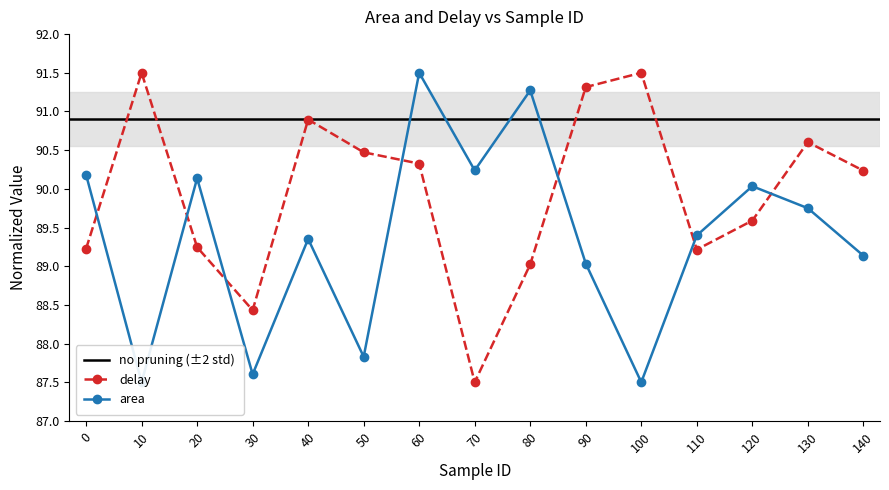

True or false: area has a value of 122.0 at 0.

False